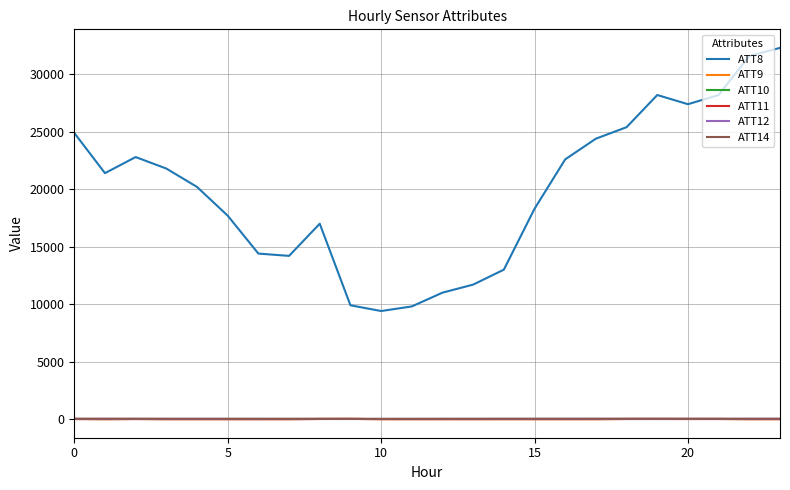

Which series has the widest spread of values?

ATT8